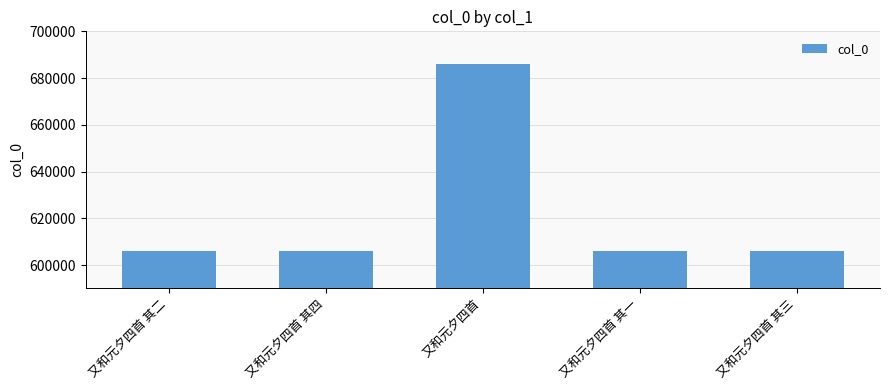

Which category has the highest value across all series?

又和元夕四首